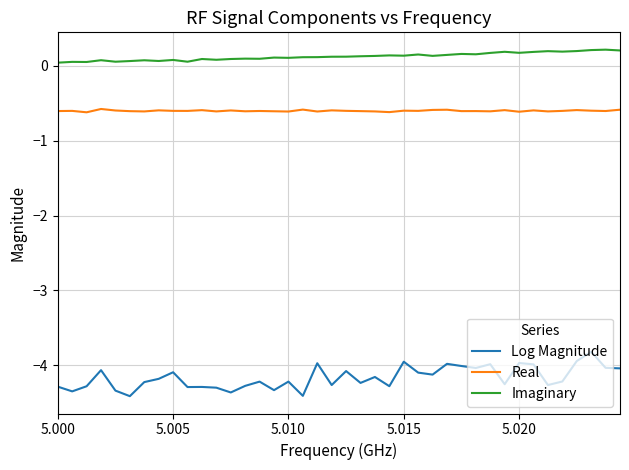

What is the maximum value for Real?

-0.6